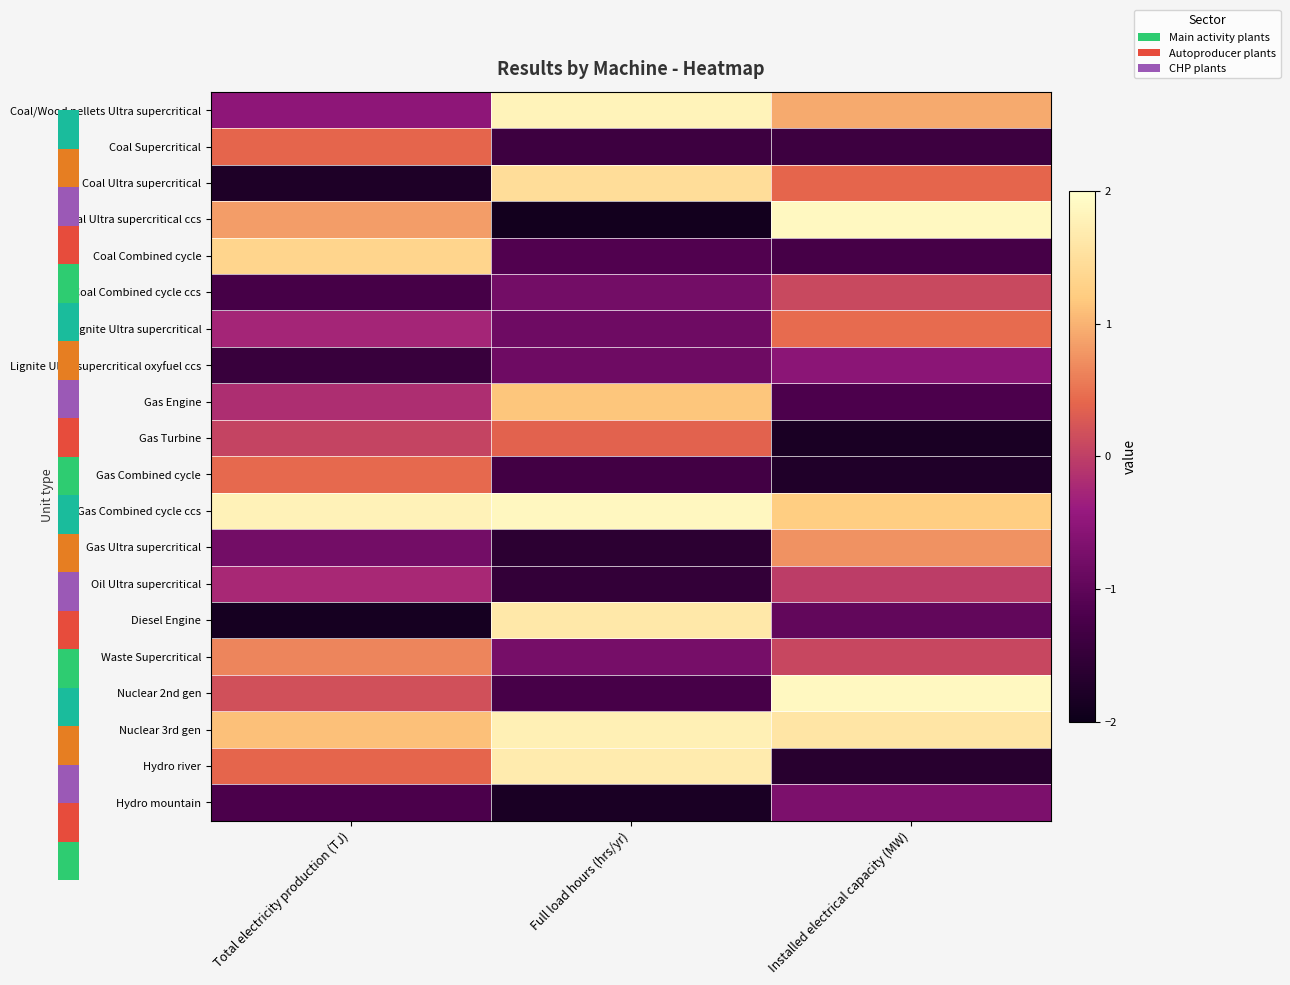

What is the greatest value displayed?

1.9